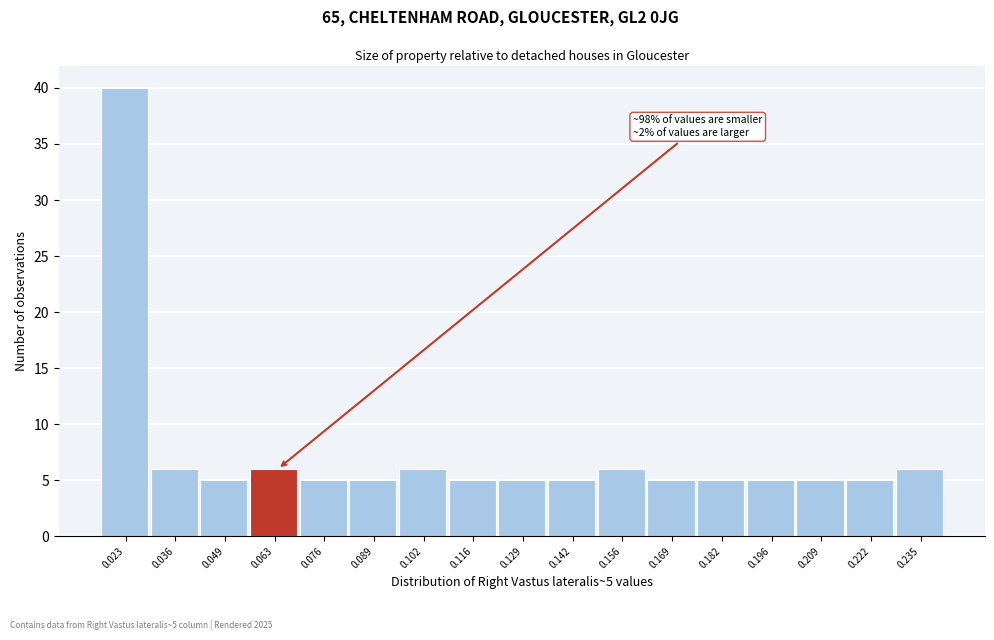

Reading right to left, what are all the values shown in this chart?

0.235=6	0.222=5	0.209=5	0.196=5	0.182=5	0.169=5	0.156=6	0.142=5	0.129=5	0.116=5	0.102=6	0.089=5	0.076=5	0.063=6	0.049=5	0.036=6	0.023=40